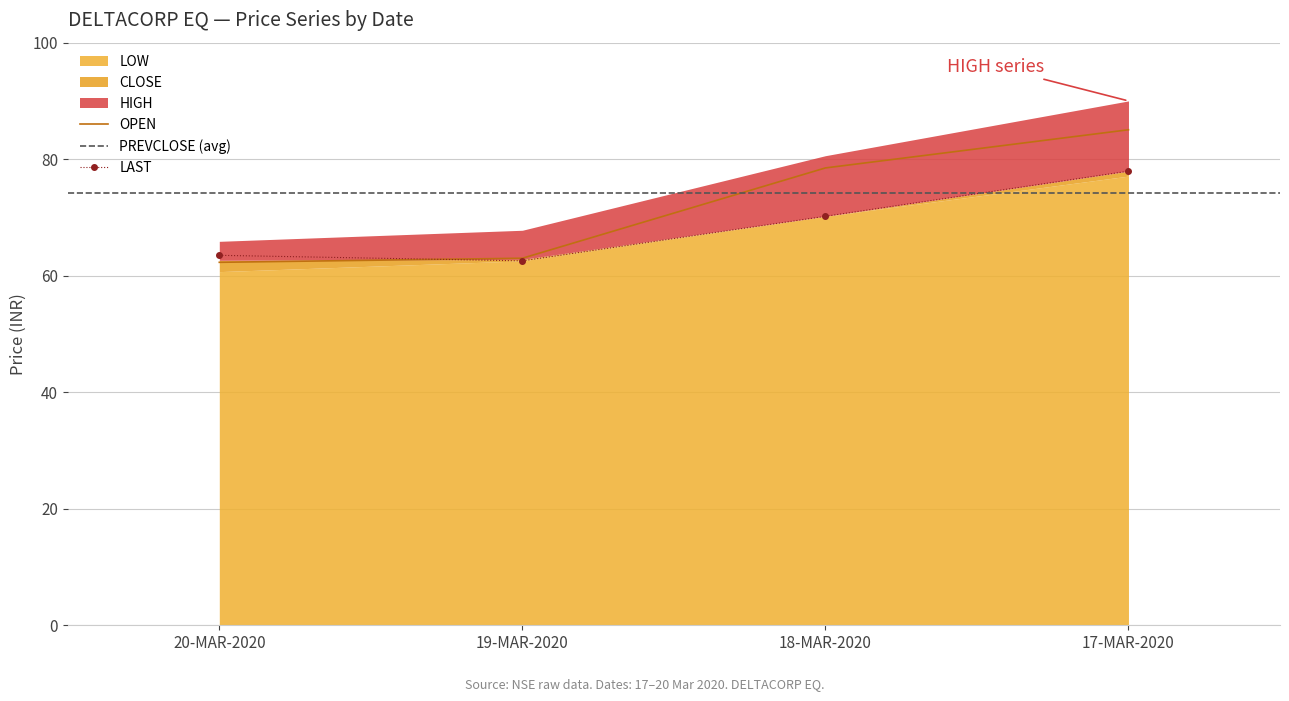

The LAST series shows 42.7 at 20-MAR-2020. True or false?

False